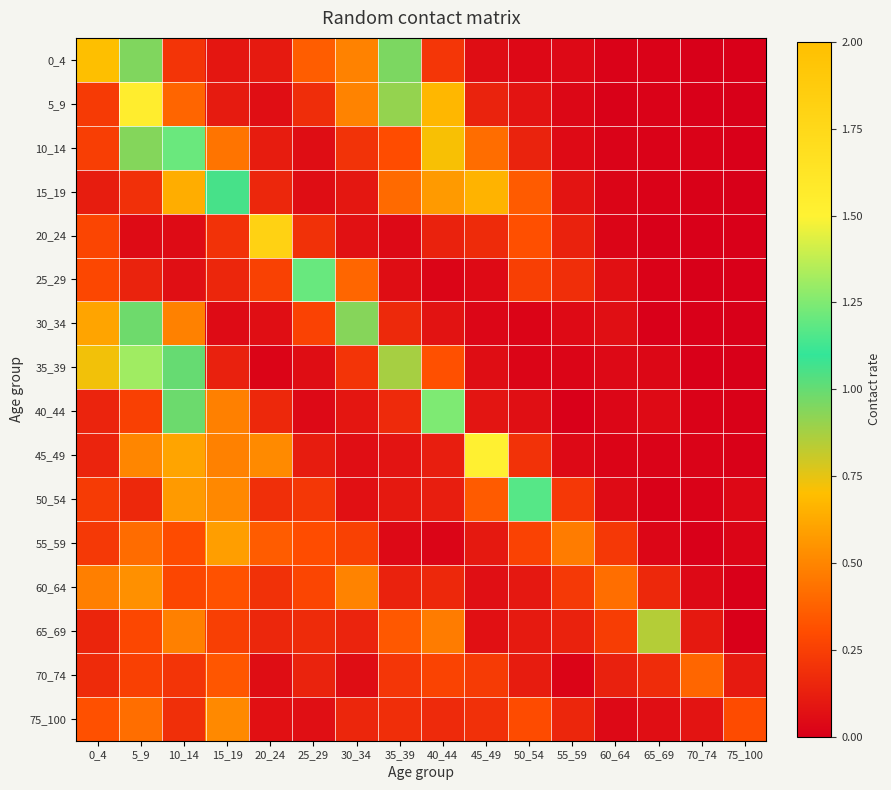

At which category is the sum across all series the highest?

5_9